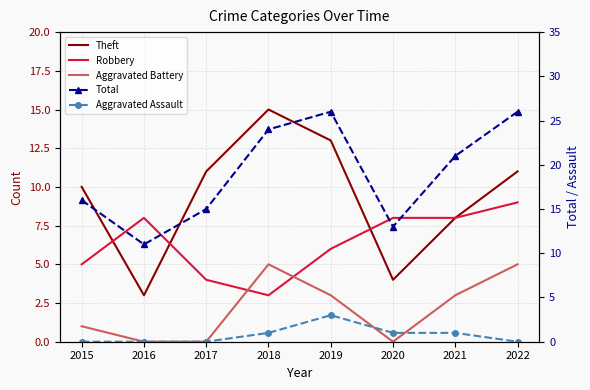

What is the average value of the Aggravated Battery series?

2